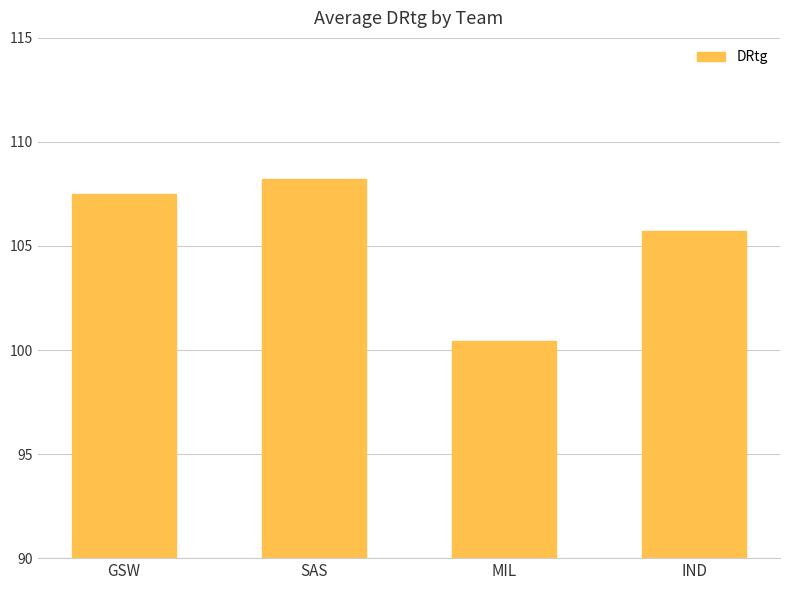

Between IND and SAS, which is larger?

SAS